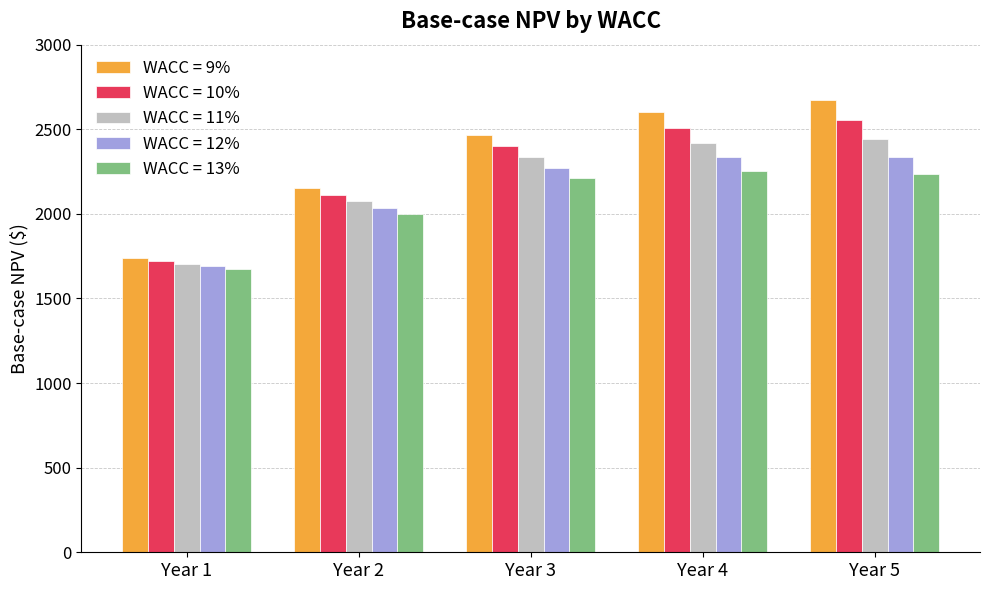

Which series changed the most between Year 2 and Year 4?

WACC = 9%